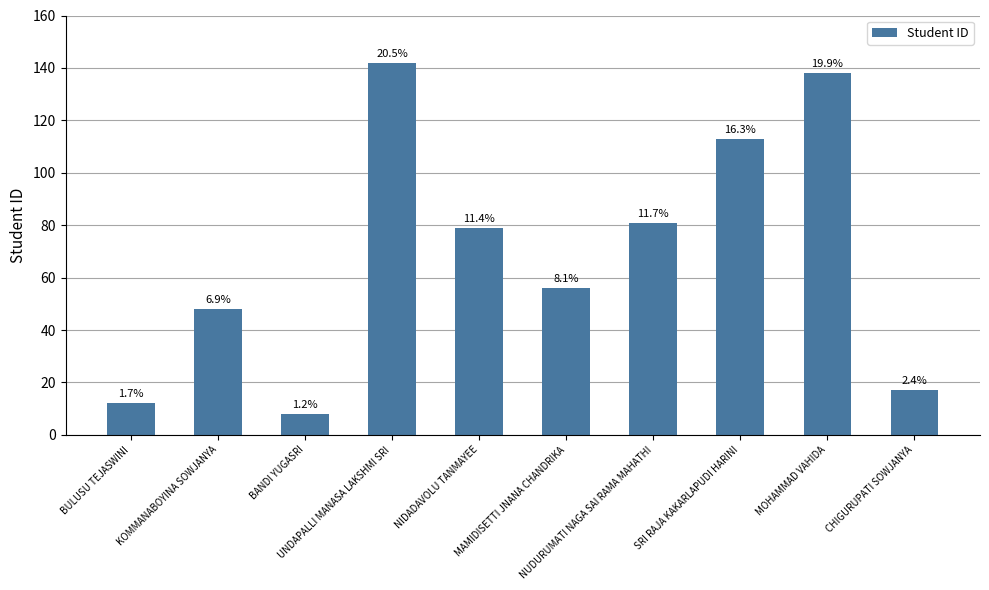

Are the bars grouped side by side (vs. stacked)?

No